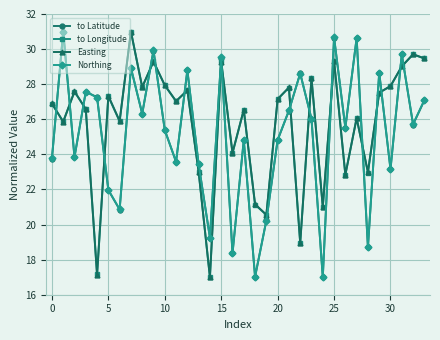

After their last crossing, which series has the higher values: Easting or to Latitude?

Easting